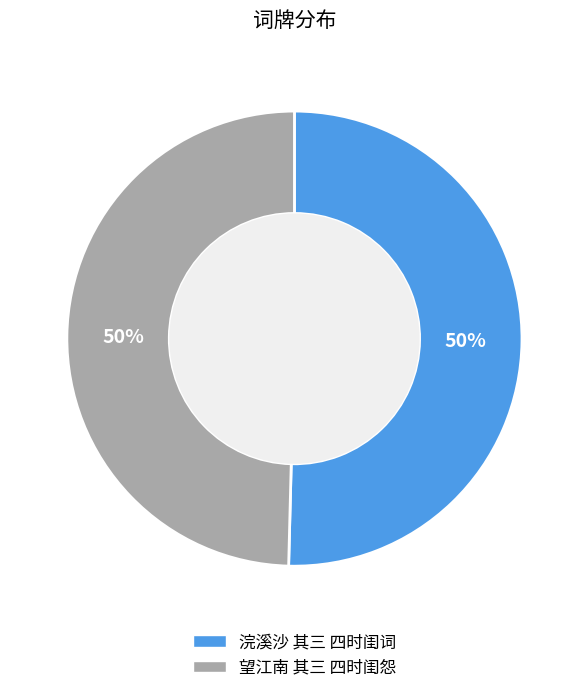

What percentage is the 浣溪沙 其三 四时闺词 slice, to the nearest percent?

50%